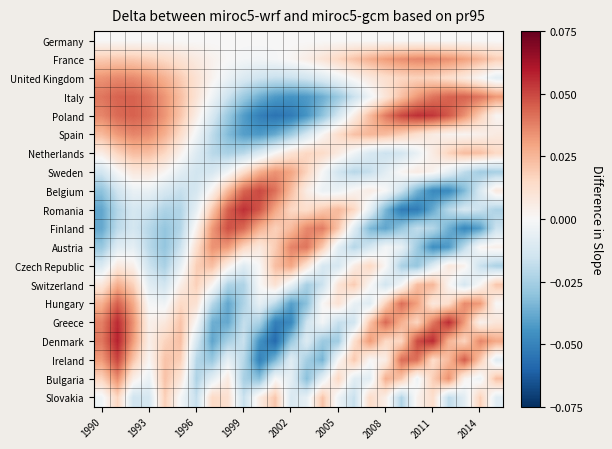

Which series has the largest range (max minus min)?

Denmark